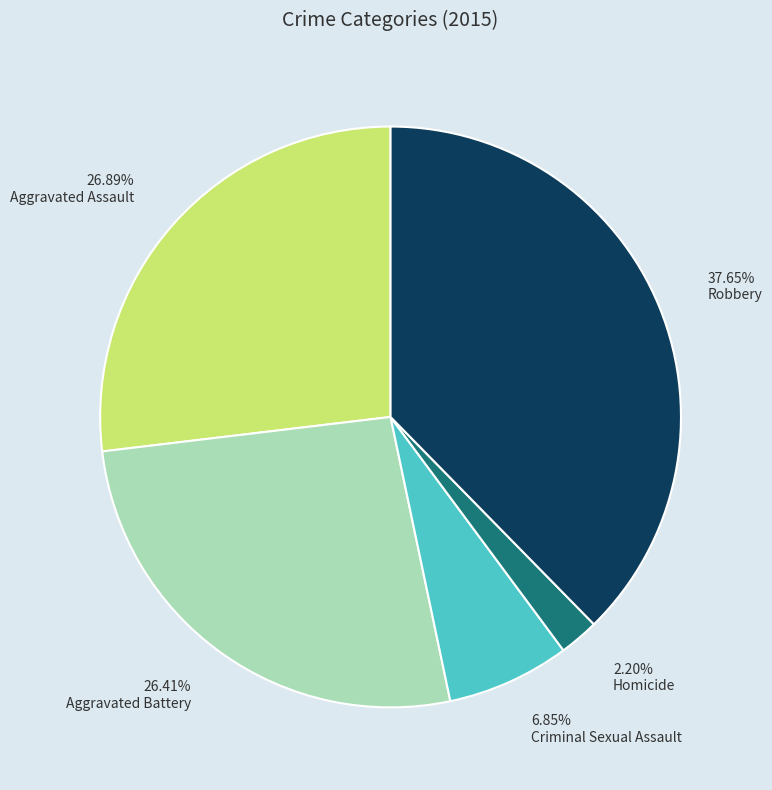

Is it true that Aggravated Battery is 26% of the pie?

True